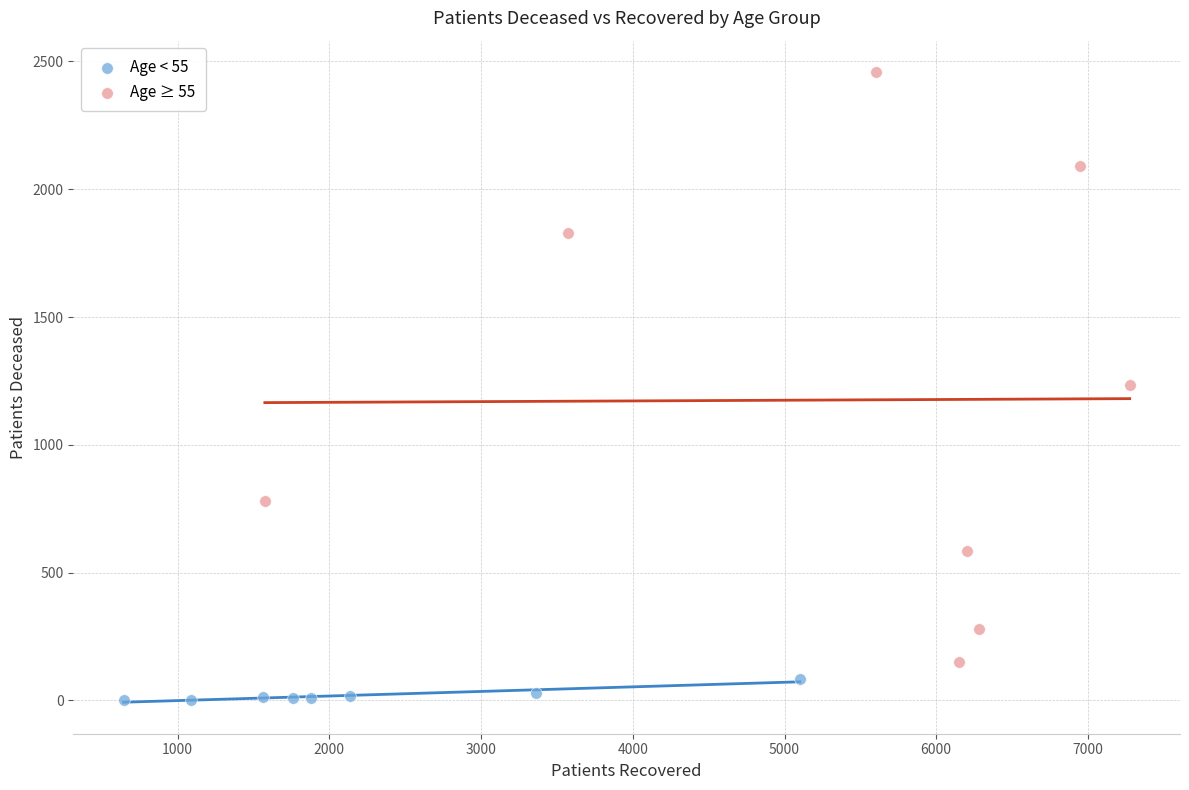

Which series contains the lowest Y value?

Age < 55